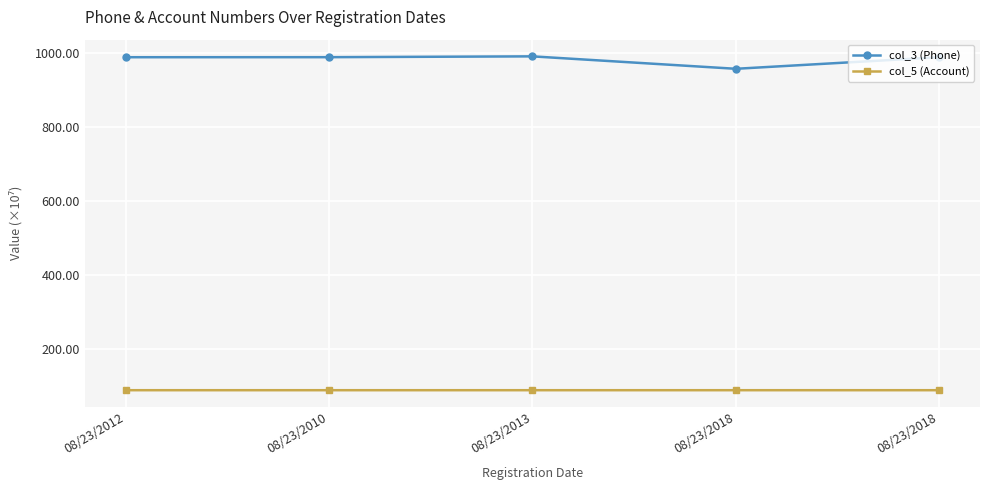

Which series has the largest range (max minus min)?

col_3 (Phone)